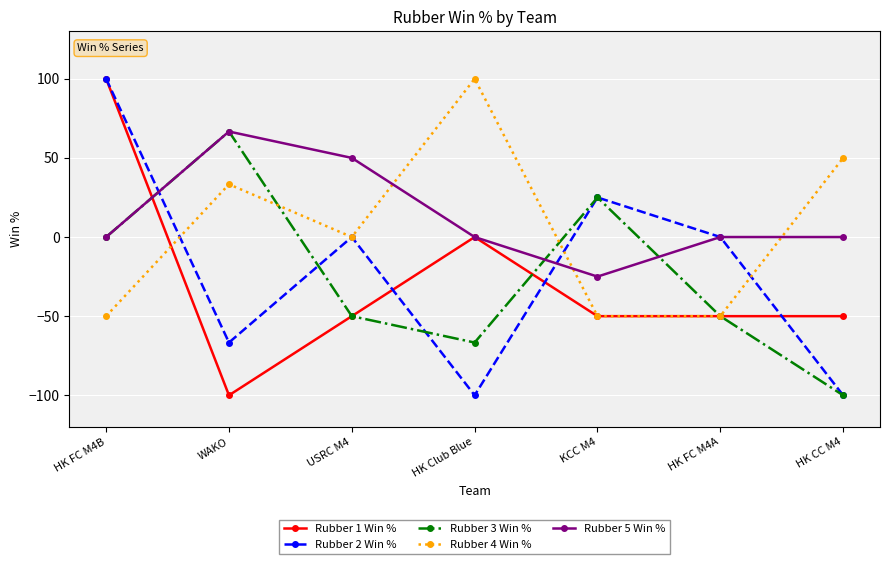

At which category is the sum across all series the highest?

HK FC M4B